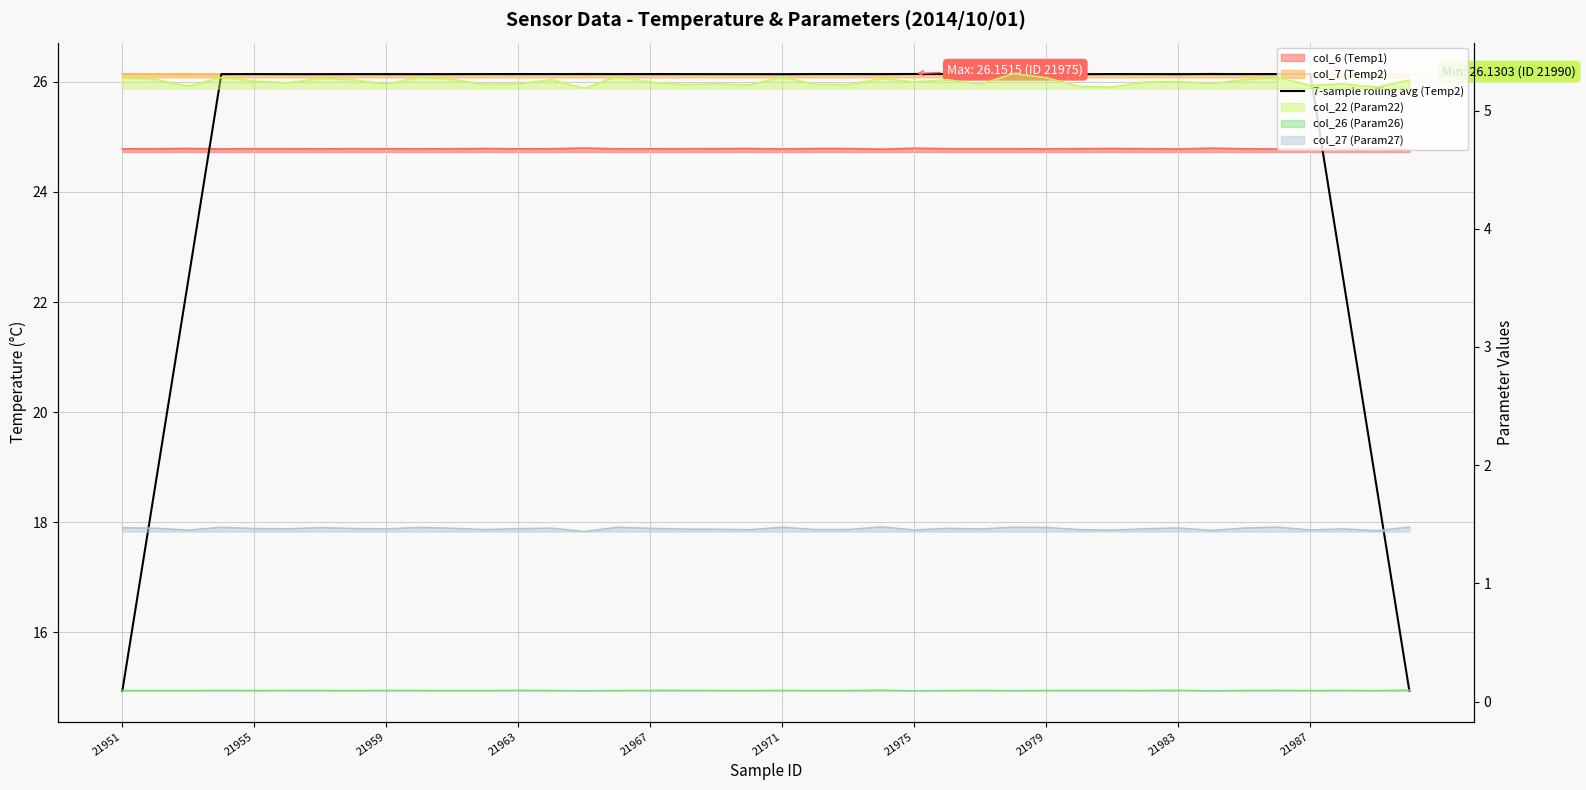

Reading left to right, extract all data points from this chart.

14.9	18.7	22.4	26.1	26.1	26.1	26.1	26.1	26.1	26.1	26.1	26.1	26.1	26.1	26.1	26.1	26.1	26.1	26.1	26.1	26.1	26.1	26.1	26.1	26.1	26.1	26.1	26.1	26.1	26.1	26.1	26.1	26.1	26.1	26.1	26.1	26.1	22.4	18.7	14.9